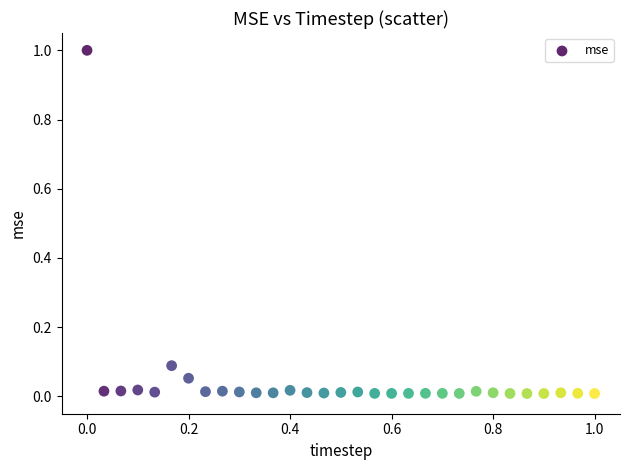

What is the range of X values (max minus min)?

1.0